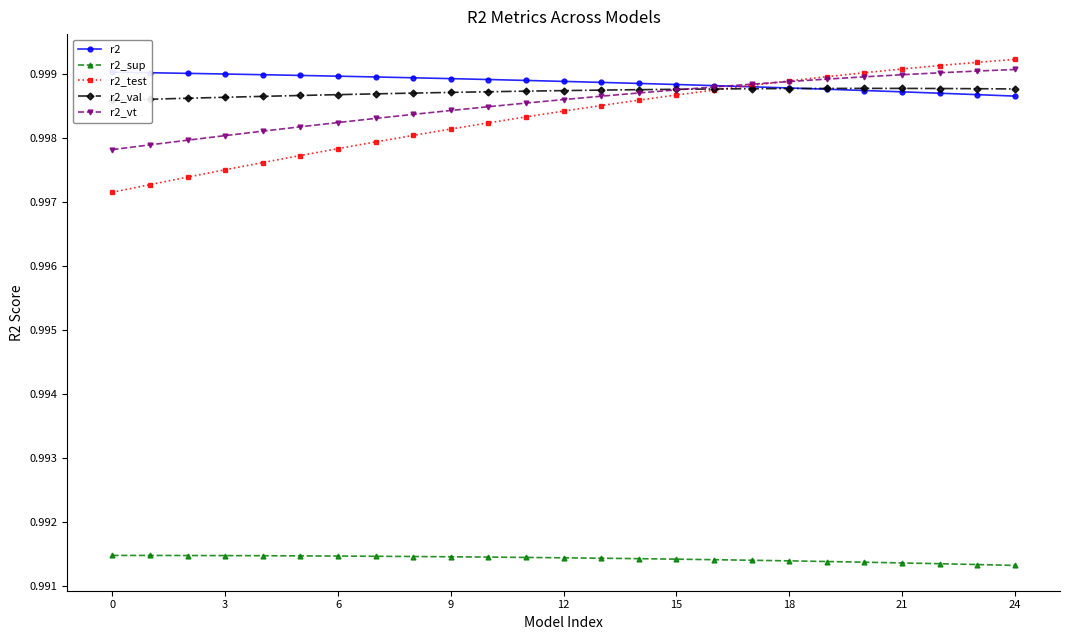

What is the minimum value for r2_sup?

1.0